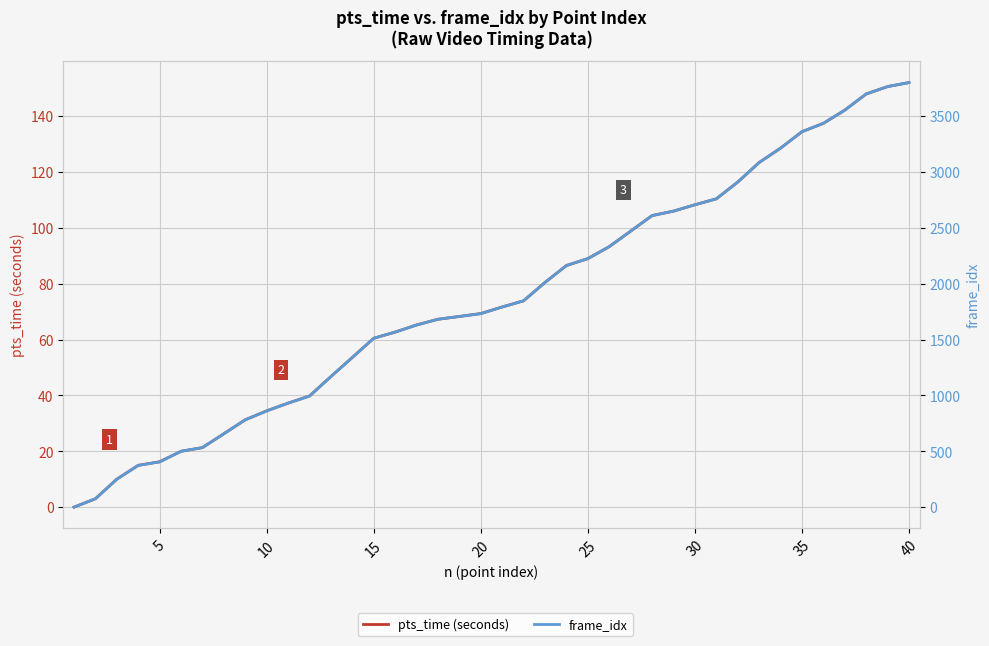

Rank the series by their average value, from lowest to highest.

pts_time (seconds), frame_idx